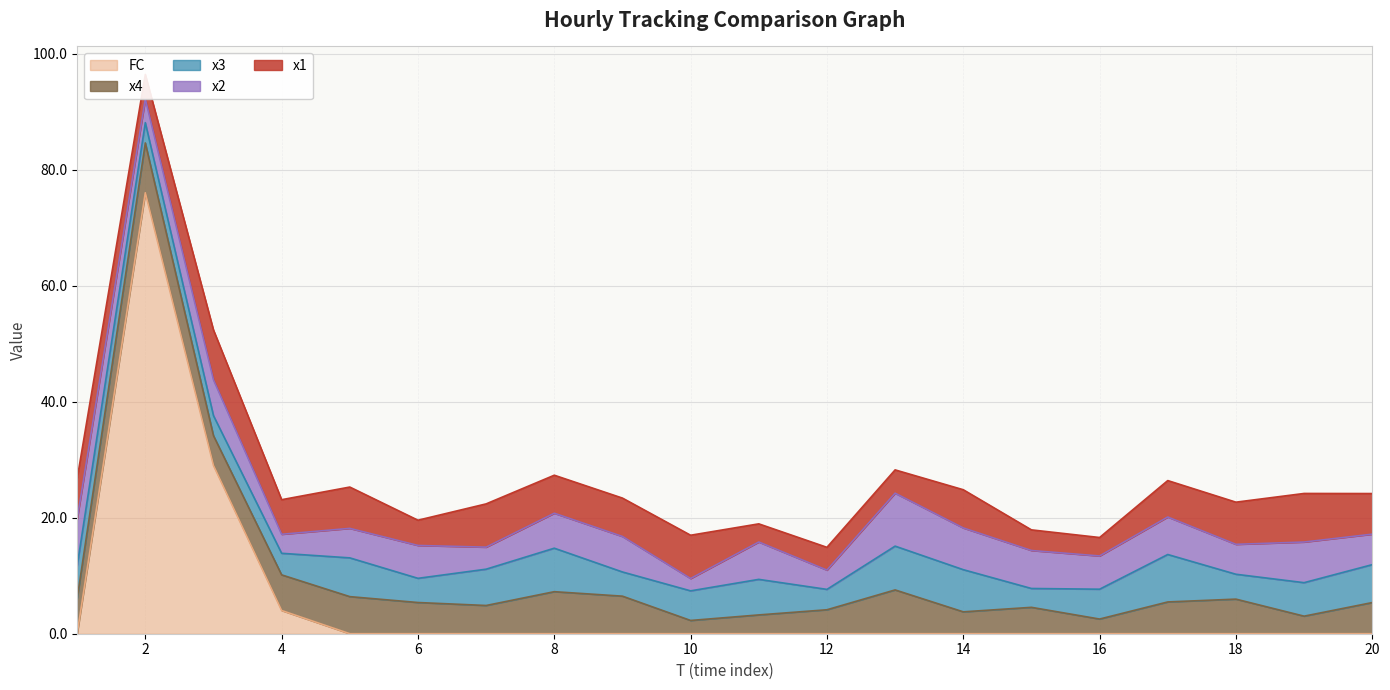

Which series has the widest spread of values?

FC